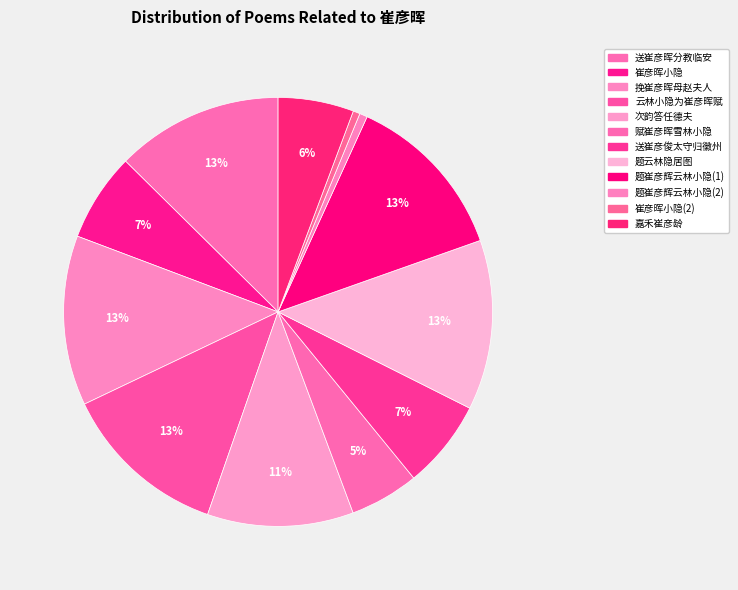

How many slices are in this pie chart?

12